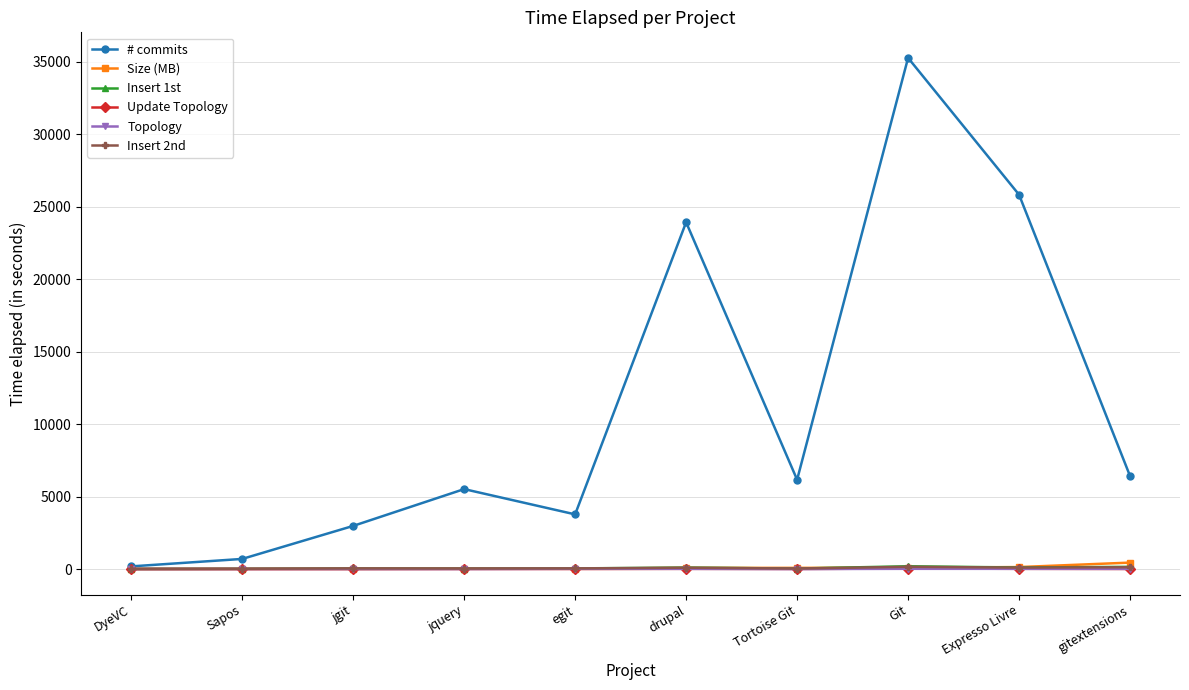

What is the maximum value shown in the chart?

35260.0